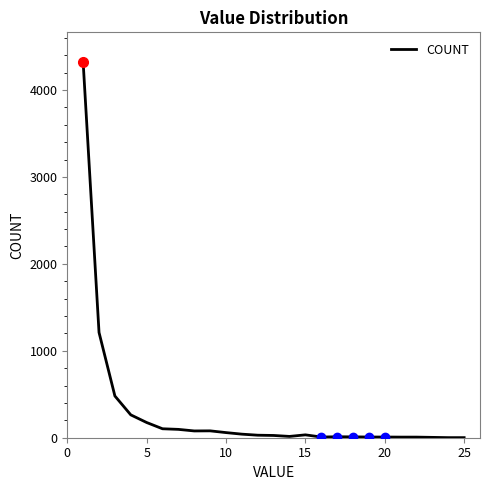

What is the difference between the maximum and minimum values?

4317